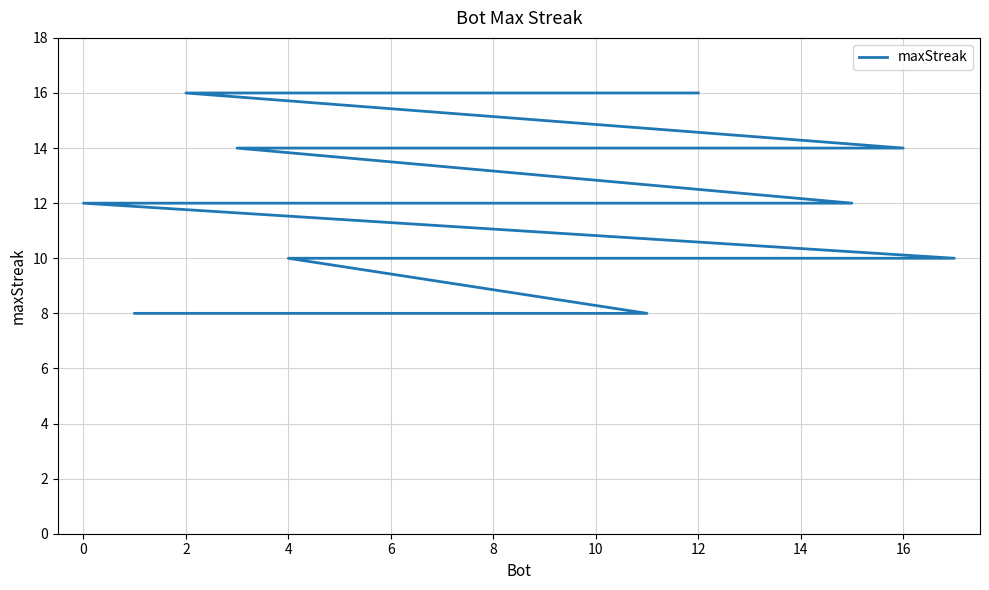

What is the minimum value shown in the chart?

8